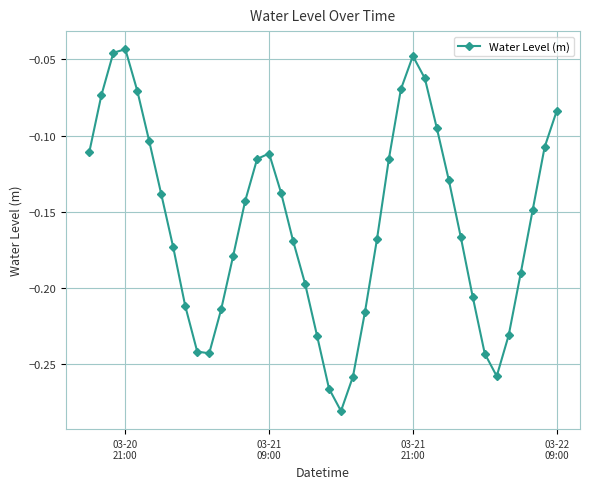

How many points are lower than both their immediate neighbors (excluding endpoints)?

3